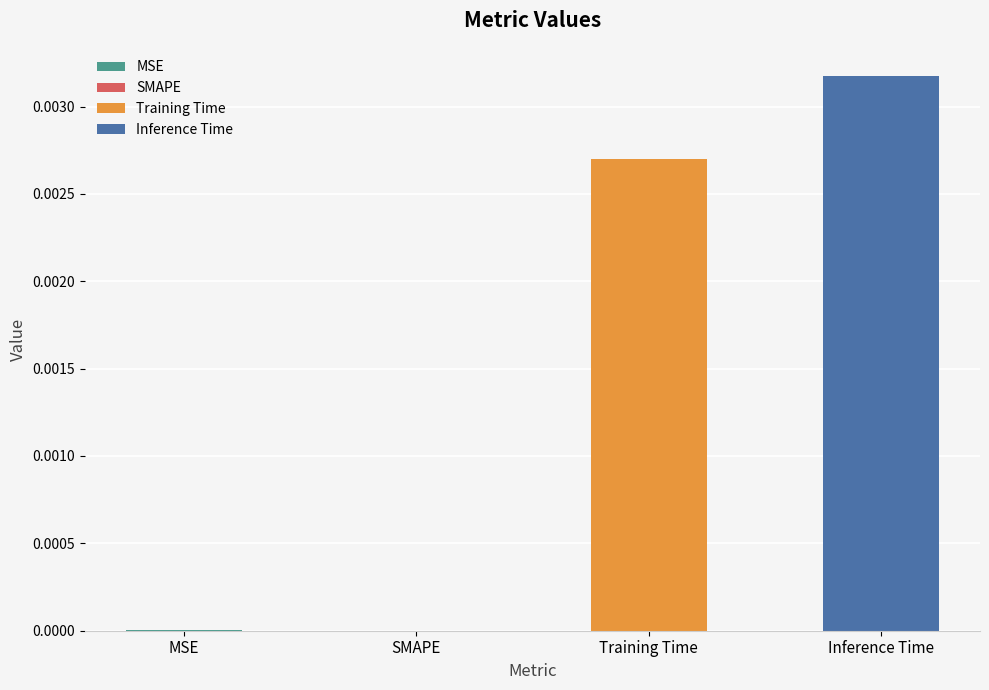

Are the bars horizontal?

No